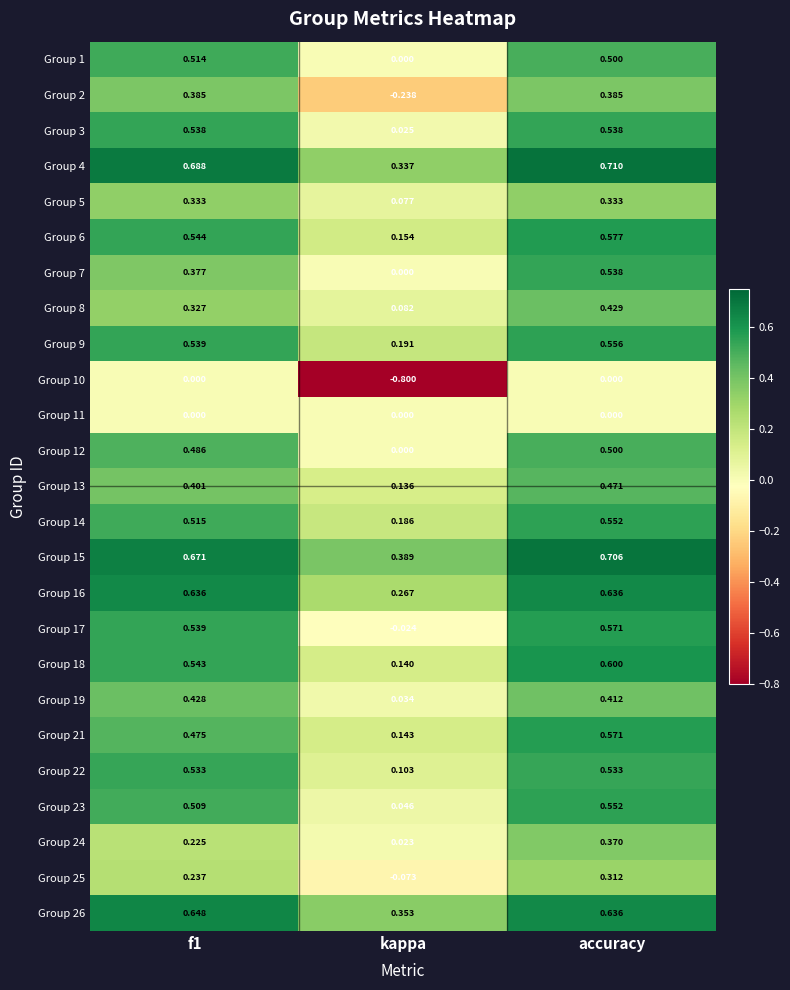

Which label corresponds to the largest value in the chart?

accuracy